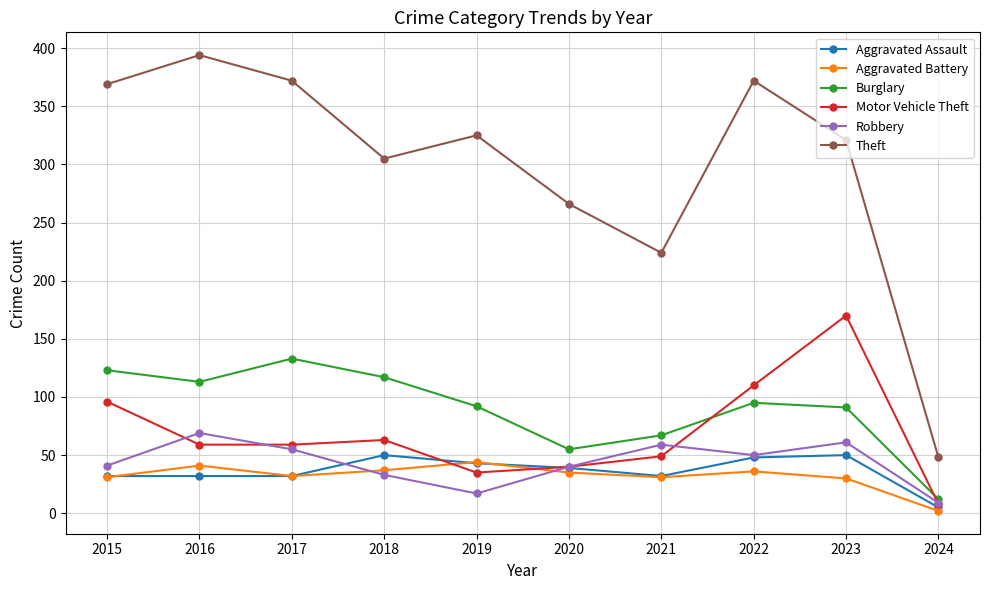

What are all the series names shown in the legend?

Aggravated Assault, Aggravated Battery, Burglary, Motor Vehicle Theft, Robbery, Theft